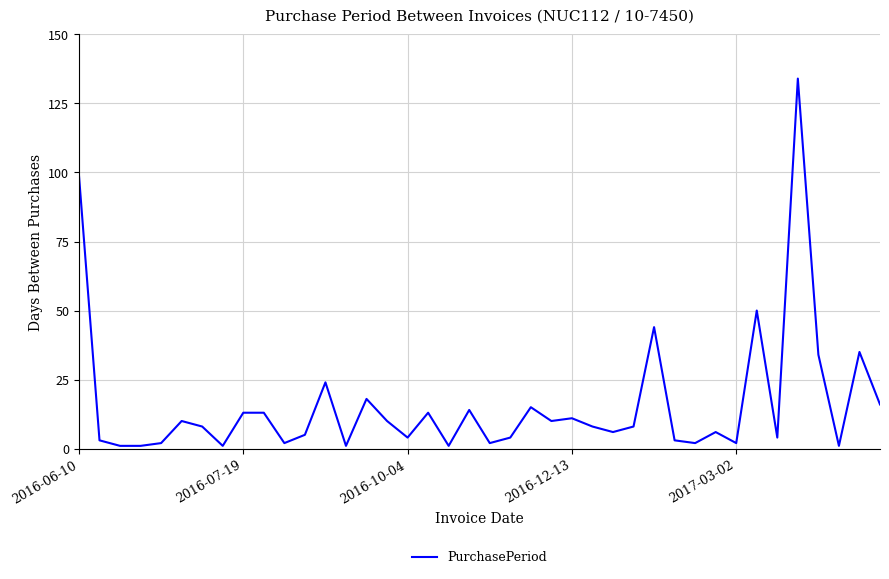

What is the maximum value shown in the chart?

134